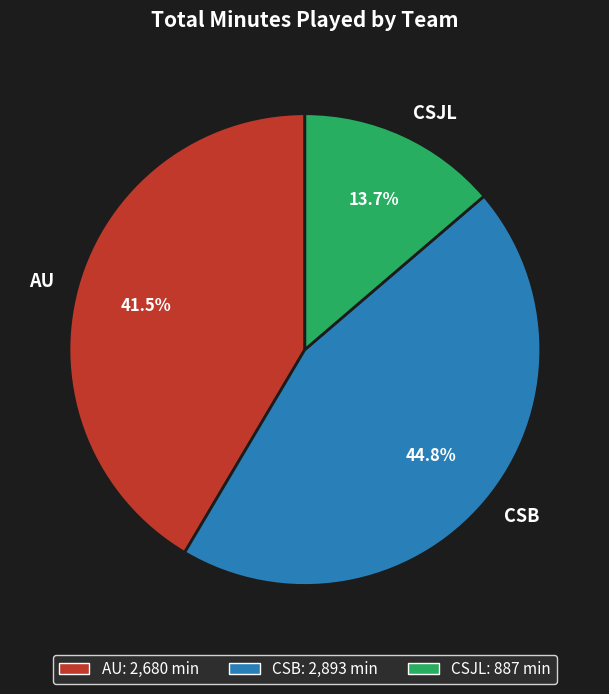

Is there any slice that represents more than half of the pie?

No